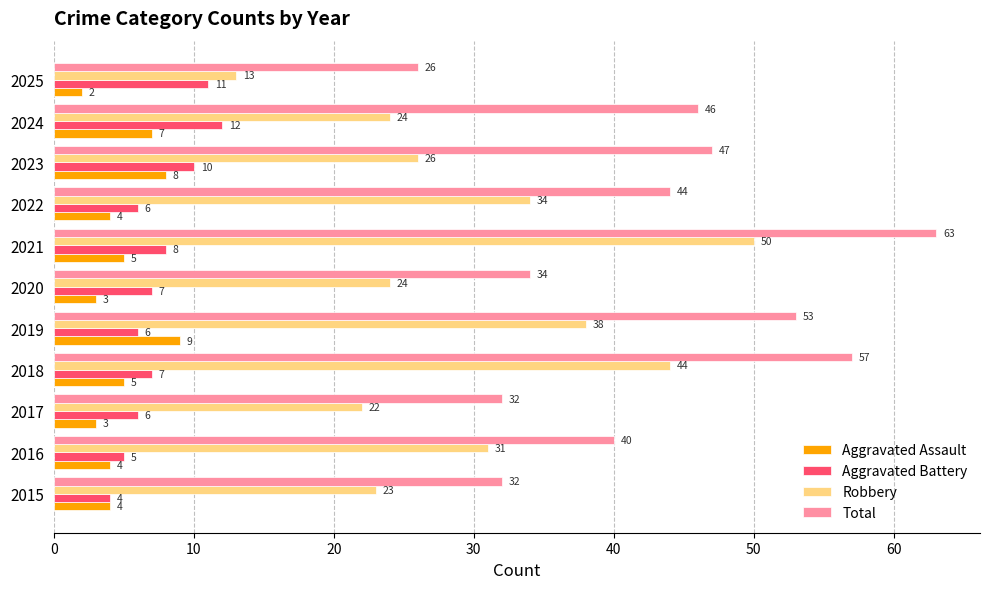

At which category does the chart reach its minimum across all series?

2025